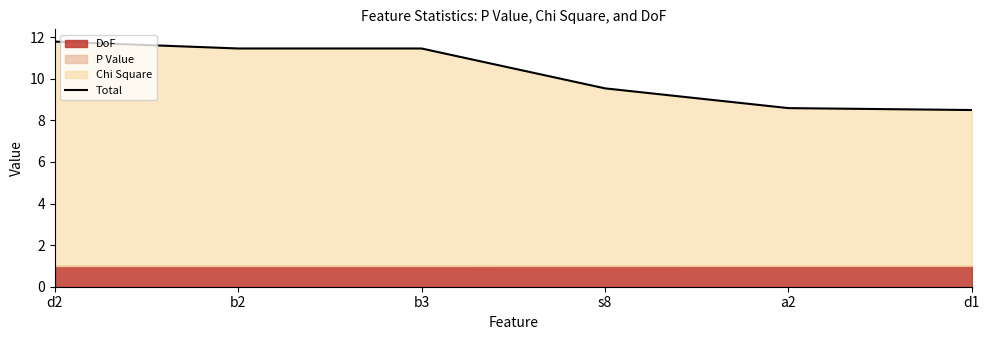

How many values are below 11?

3